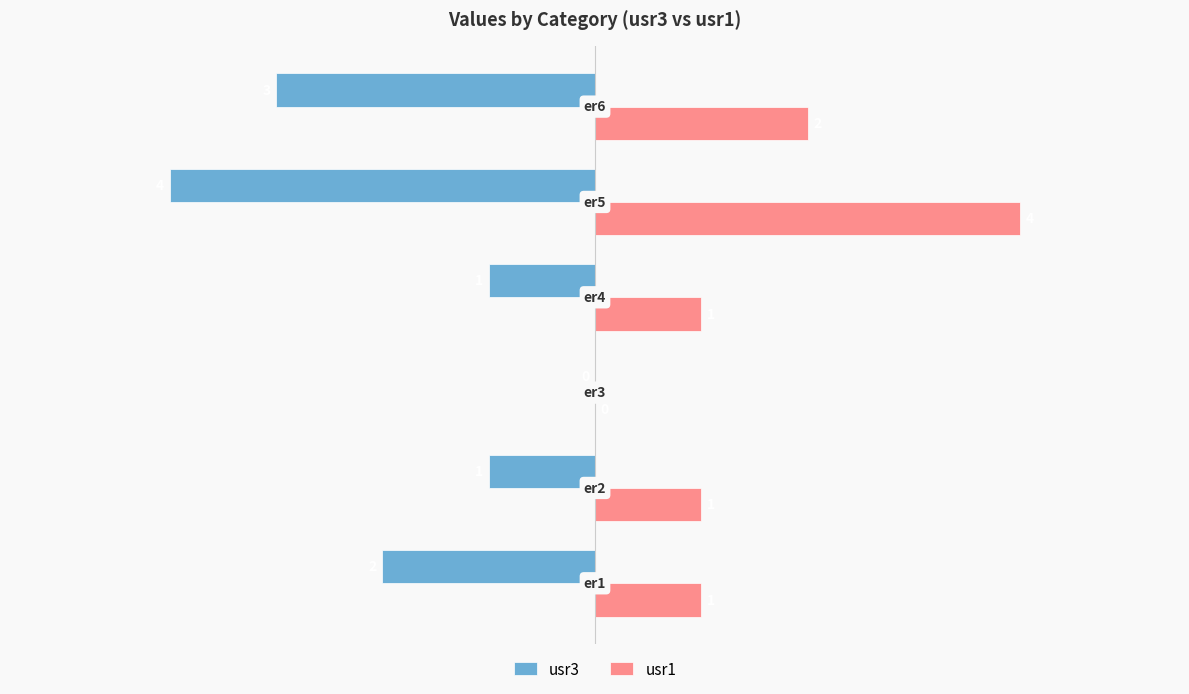

Which series has the largest total across all categories?

usr1